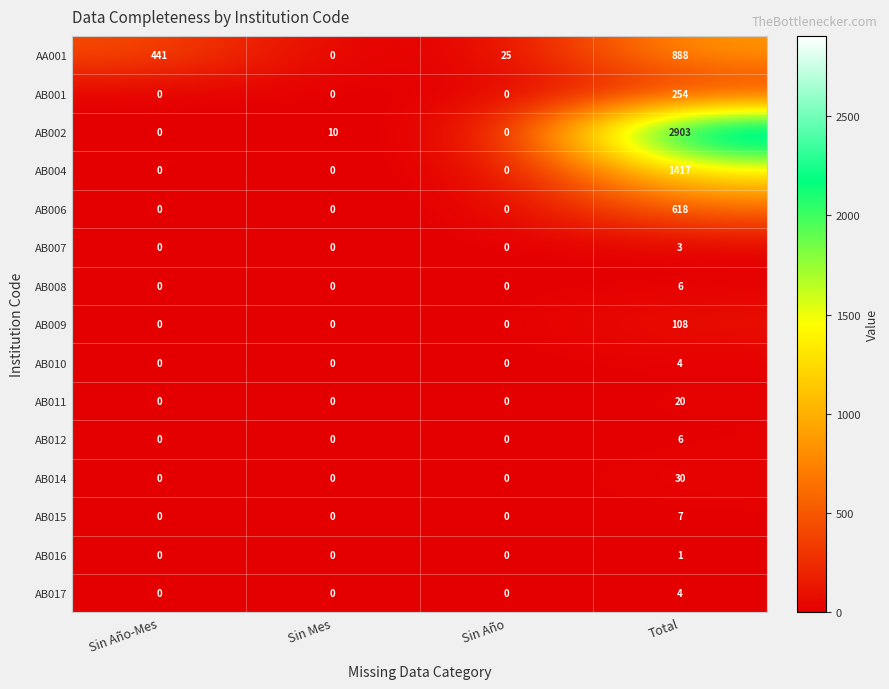

Between Sin Año-Mes and Total, which series saw the biggest shift?

AB002